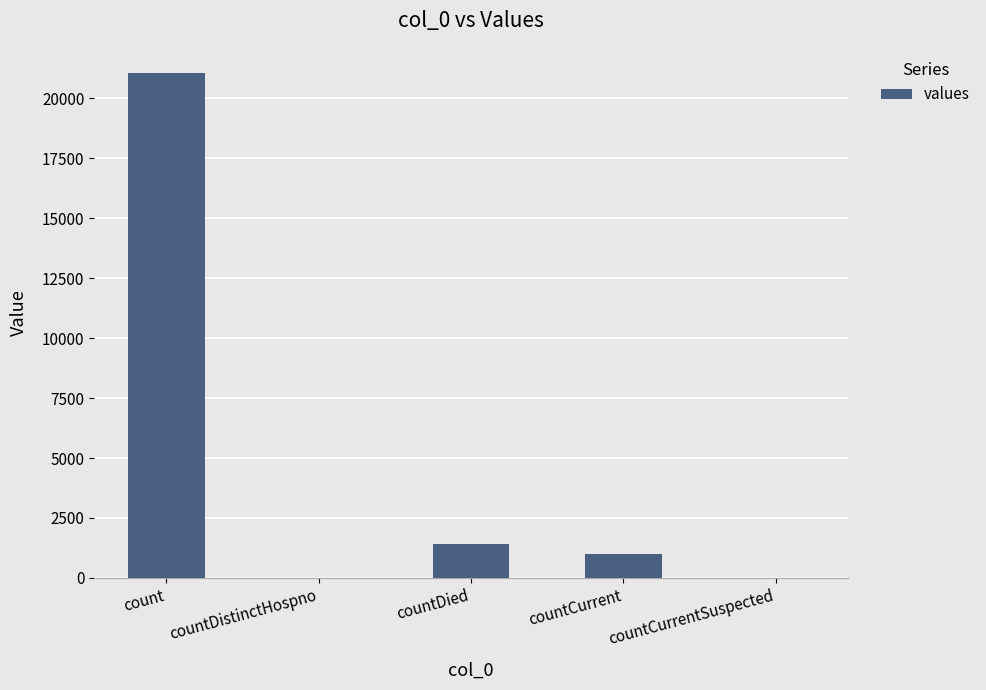

What value does the data have at count?

21050